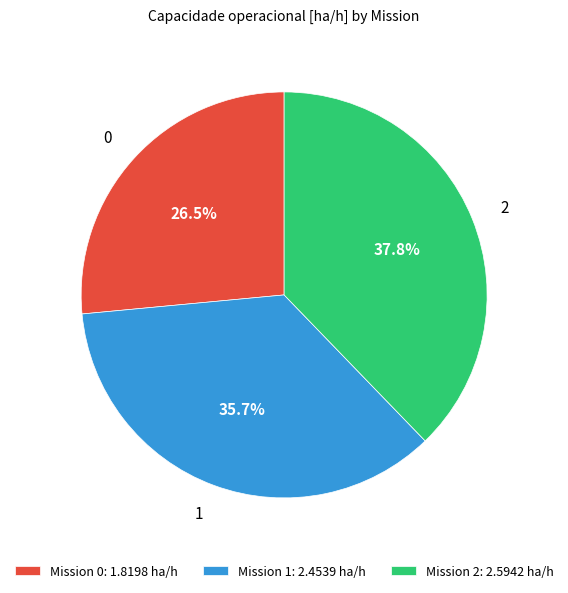

How many segments does this pie chart have?

3